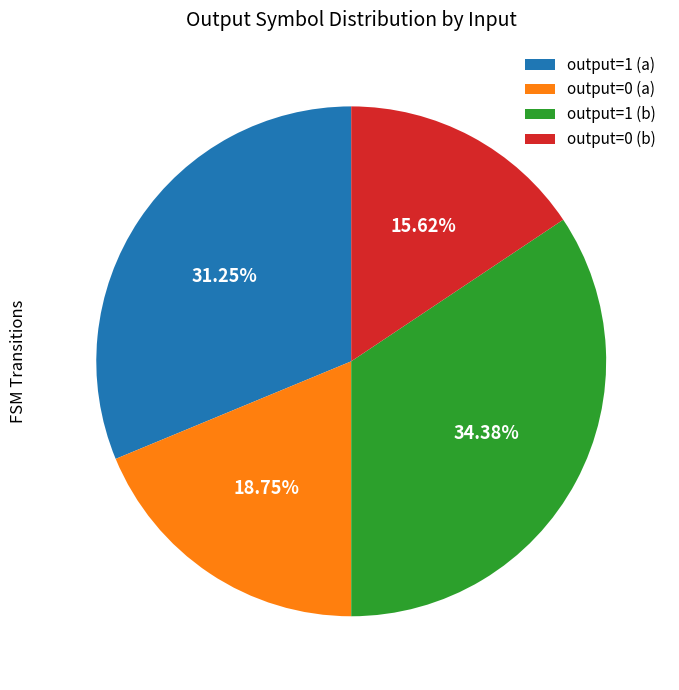

Rank the categories by value from highest to lowest.

output=1 (b), output=1 (a), output=0 (a), output=0 (b)